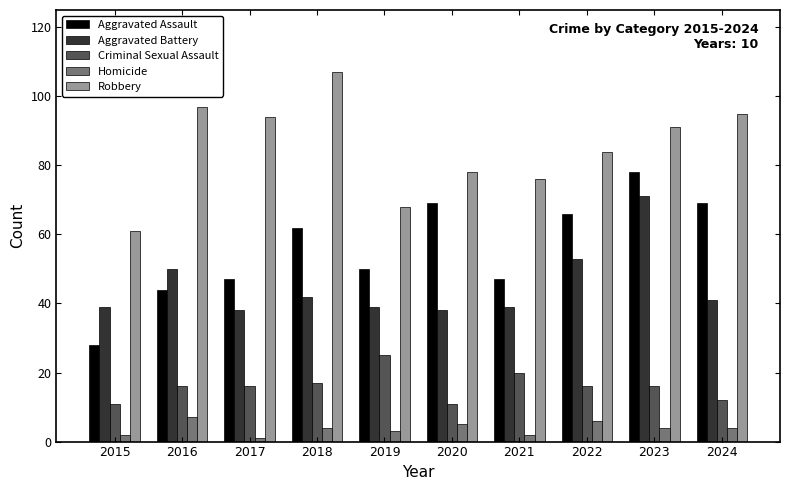

What is the value of the Aggravated Battery bar at the 7th from the left?

39